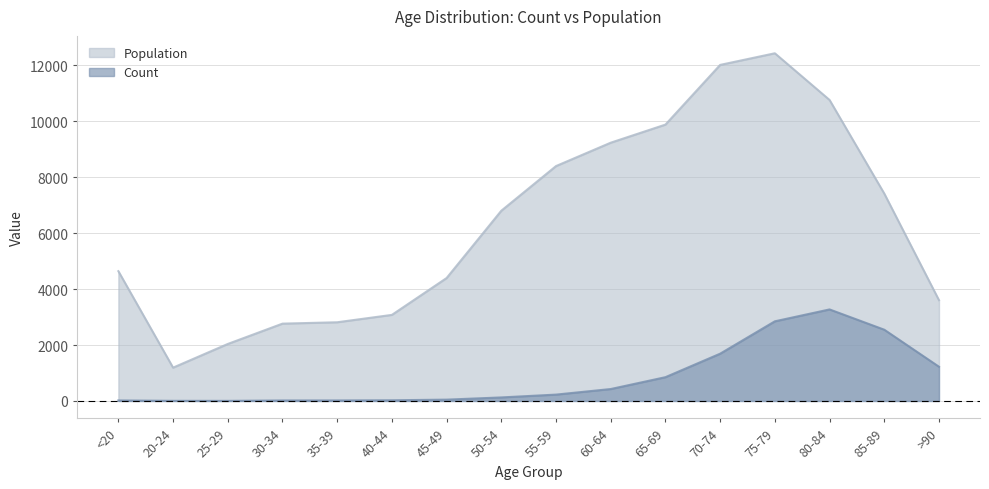

True or false: Population and Count cross at least once.

False